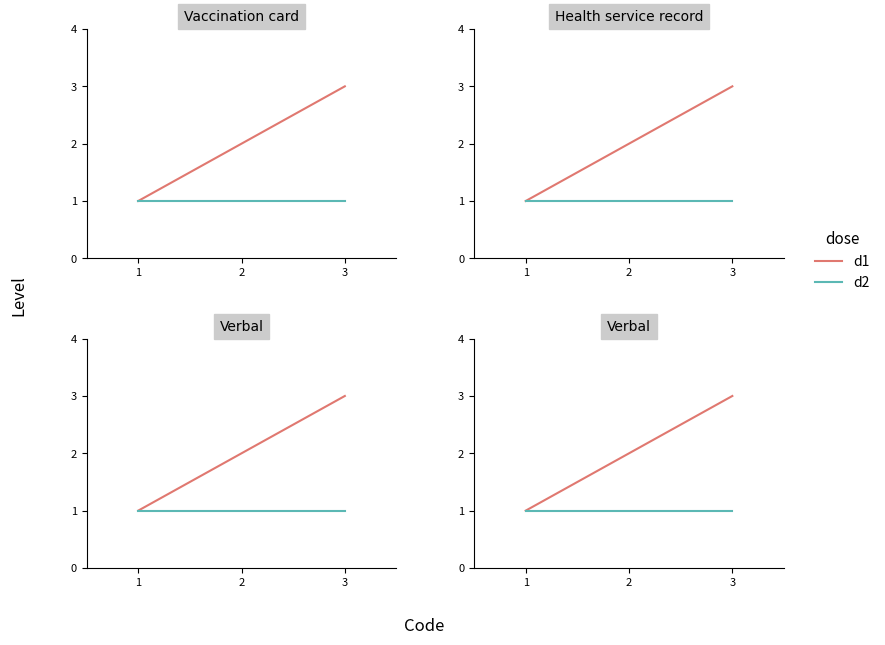

Reading left to right, extract all data points from this chart.

d1: 1	2	3
d2: 1	1	1